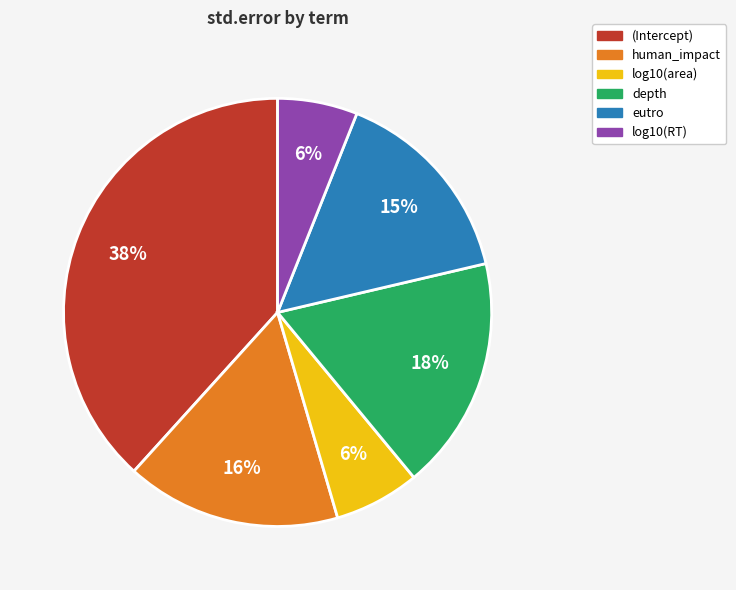

Which has a higher value, human_impact or log10(area)?

human_impact